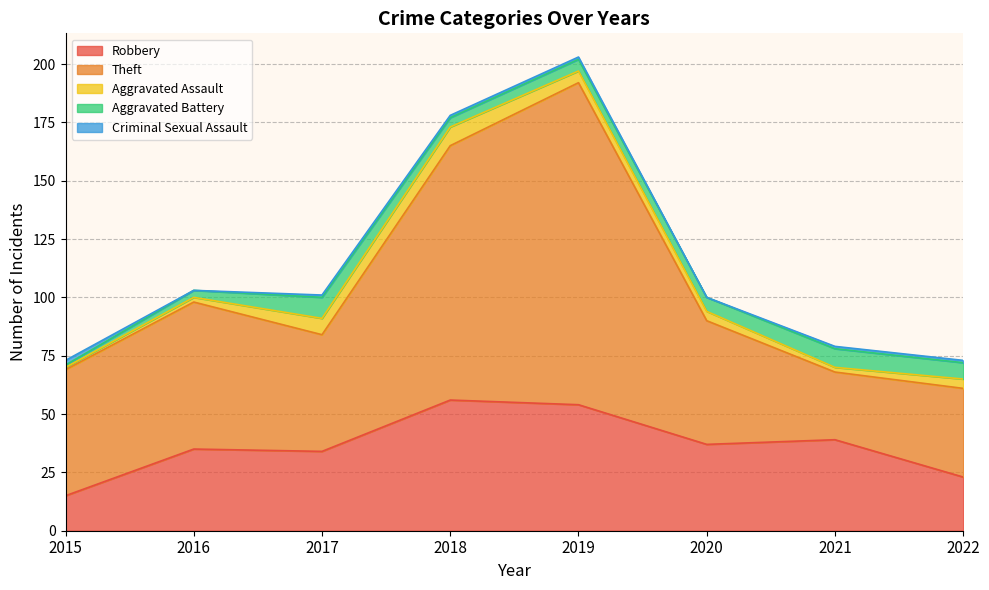

Which has a higher value, 2022 or 2019?

2019